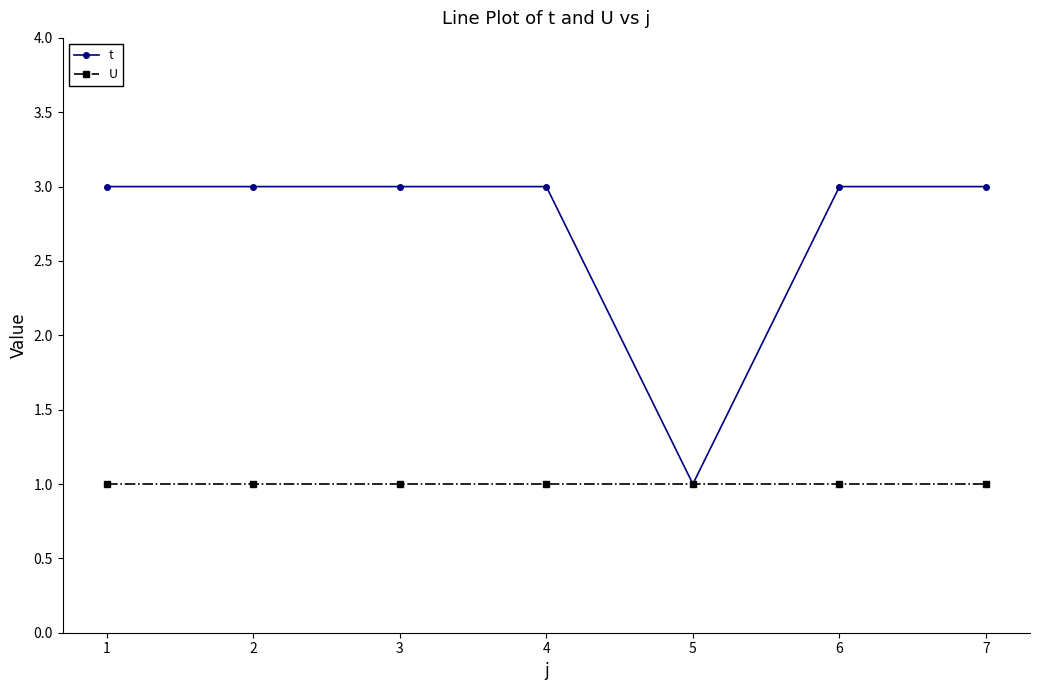

Reading left to right, transcribe all the data shown in this chart.

t: 3	3	3	3	1	3	3
U: 1	1	1	1	1	1	1